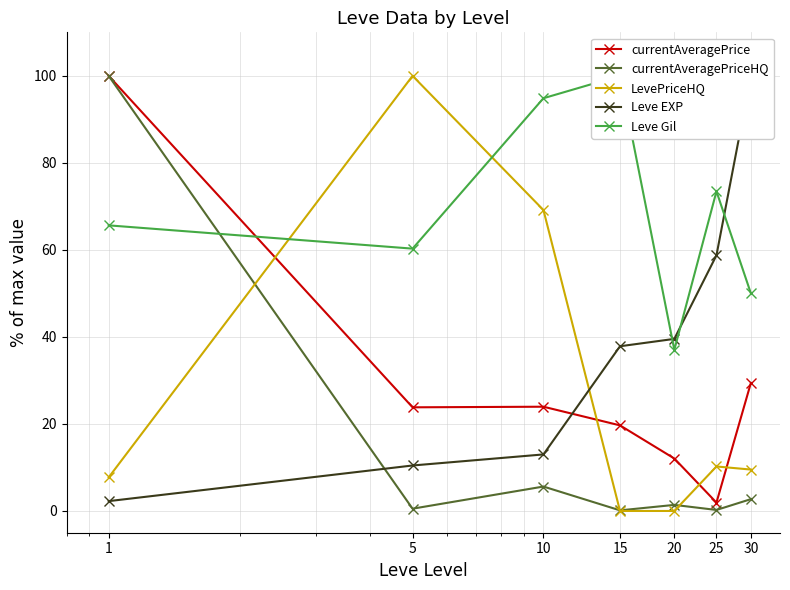

Where does the currentAveragePriceHQ series first go above 1?

1